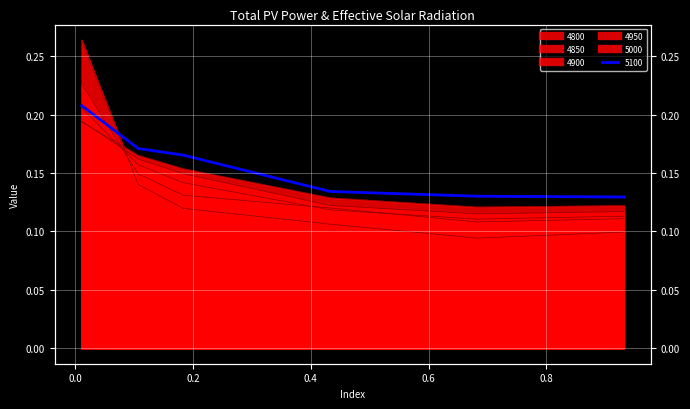

Rank the series at 0.9315068493150684 from highest to lowest value.

5100, 5000, 4950, 4900, 4850, 4800